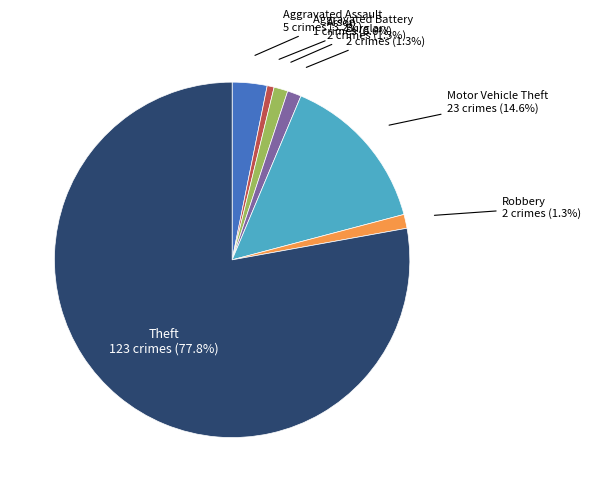

Is there a majority slice in this chart?

Yes